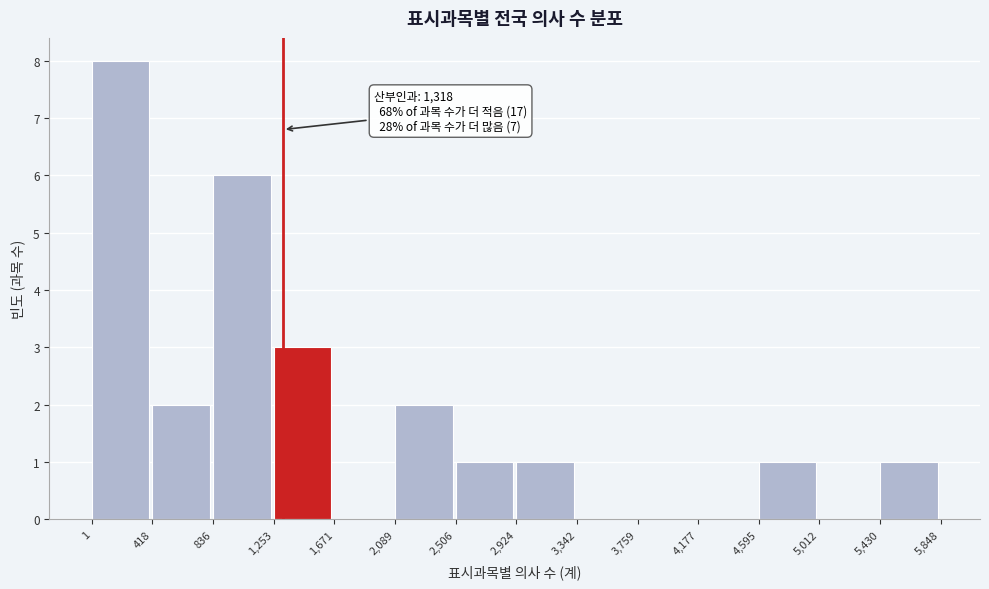

Over which range of the x-axis is the bar tallest?

1 to 418